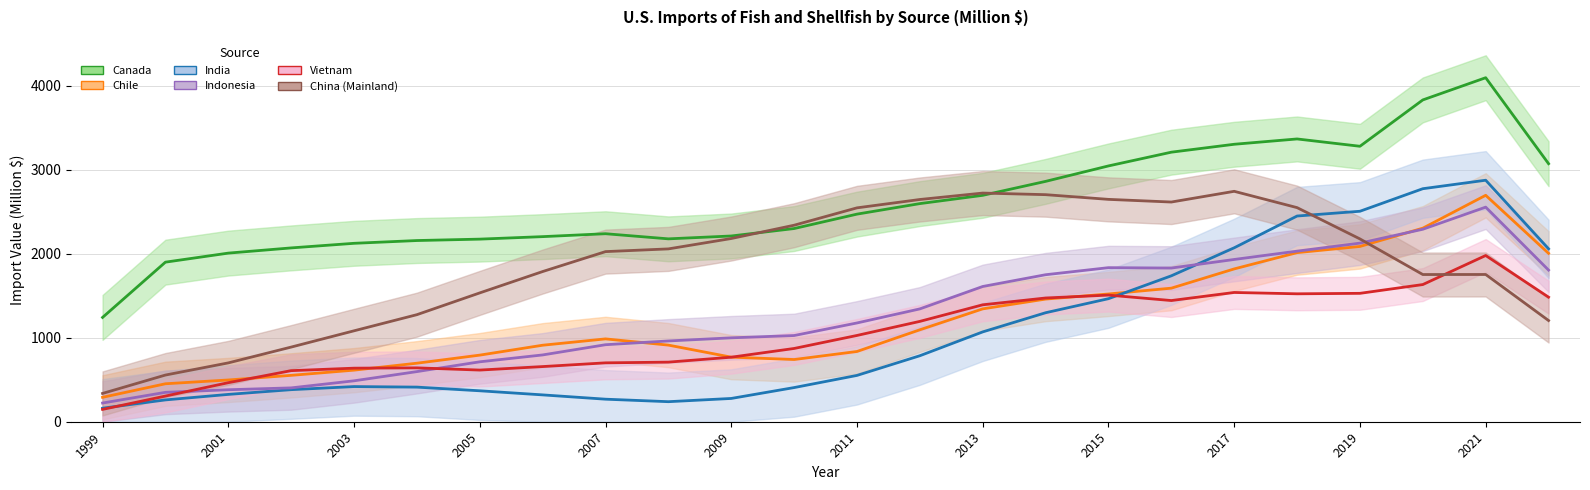

Rank the series at 2012 from highest to lowest value.

China (Mainland), Canada, Indonesia, Vietnam, Chile, India